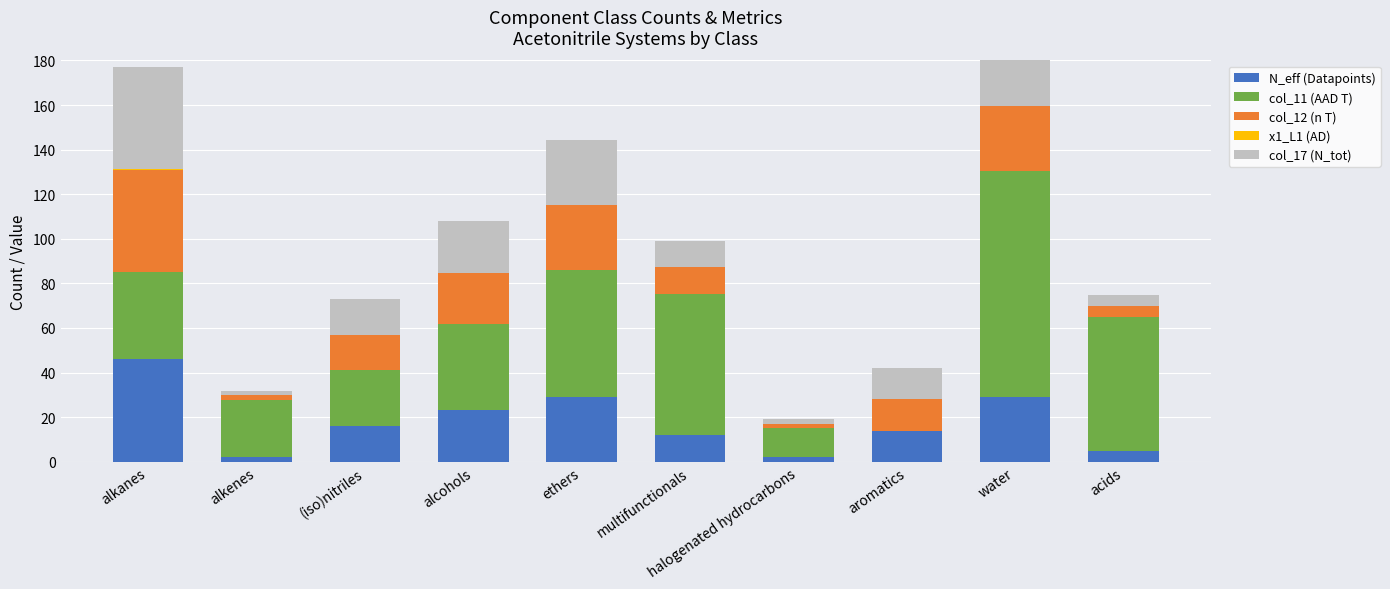

The value of col_11 (AAD T) at water is 101.3. True or false?

True